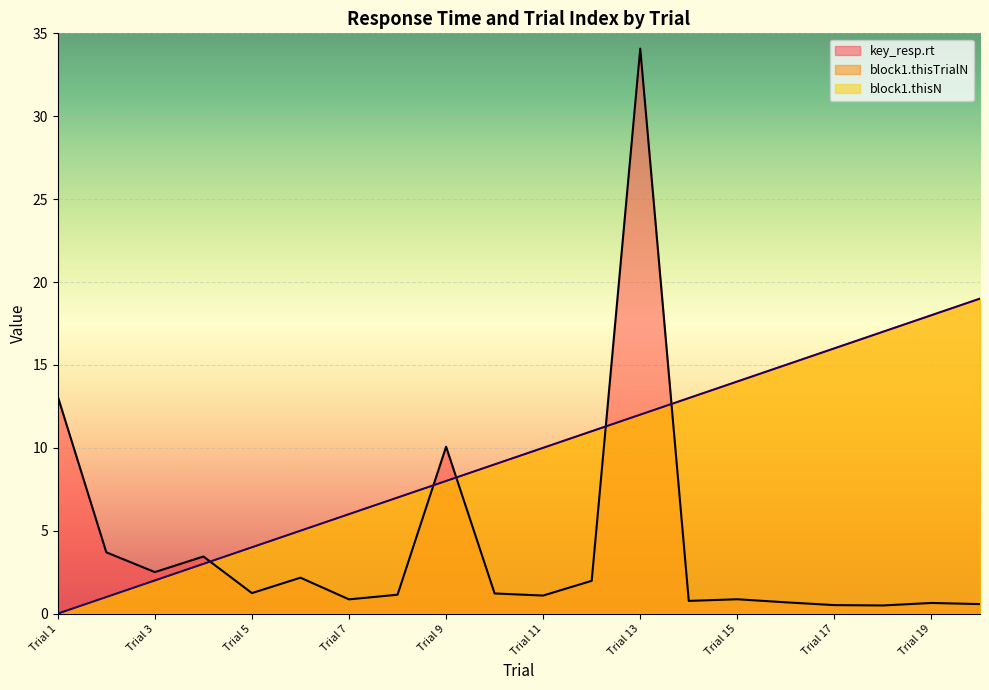

What is the average value of the block1.thisN series?

9.5